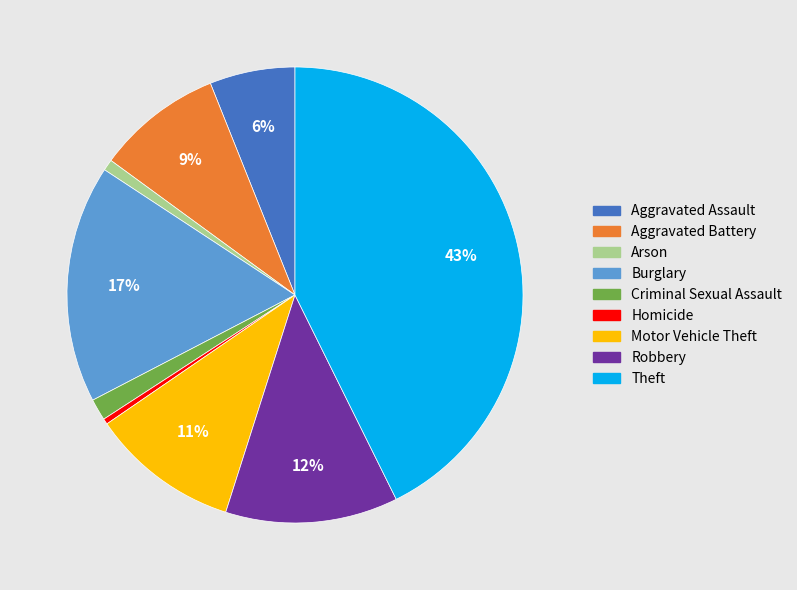

What percentage is the Theft slice, to the nearest percent?

43%